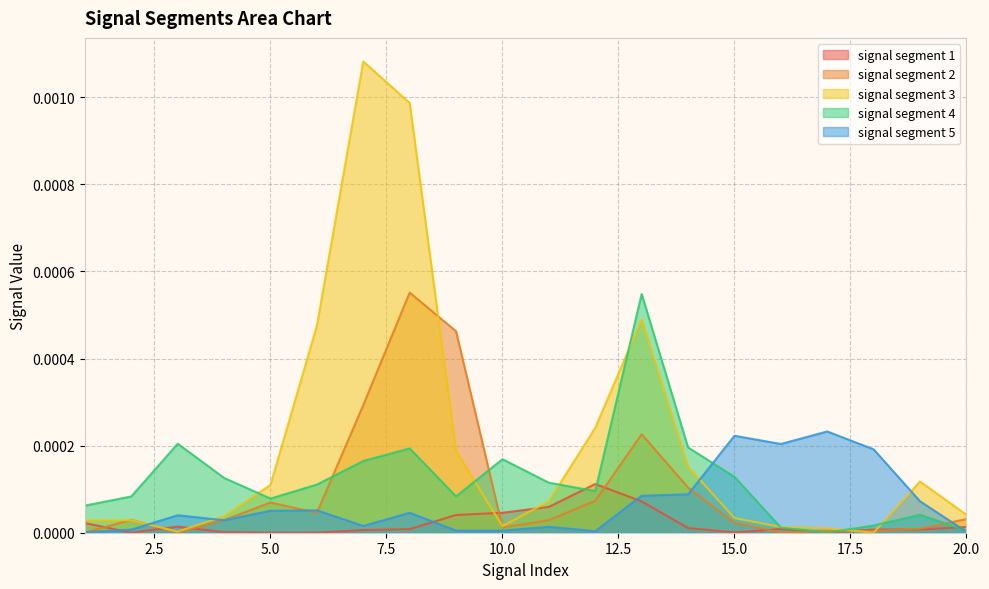

Rank the categories by signal segment 2 value from lowest to highest.

1, 16, 3, 18, 17, 19, 10, 15, 11, 4, 2, 20, 6, 5, 12, 14, 13, 7, 9, 8